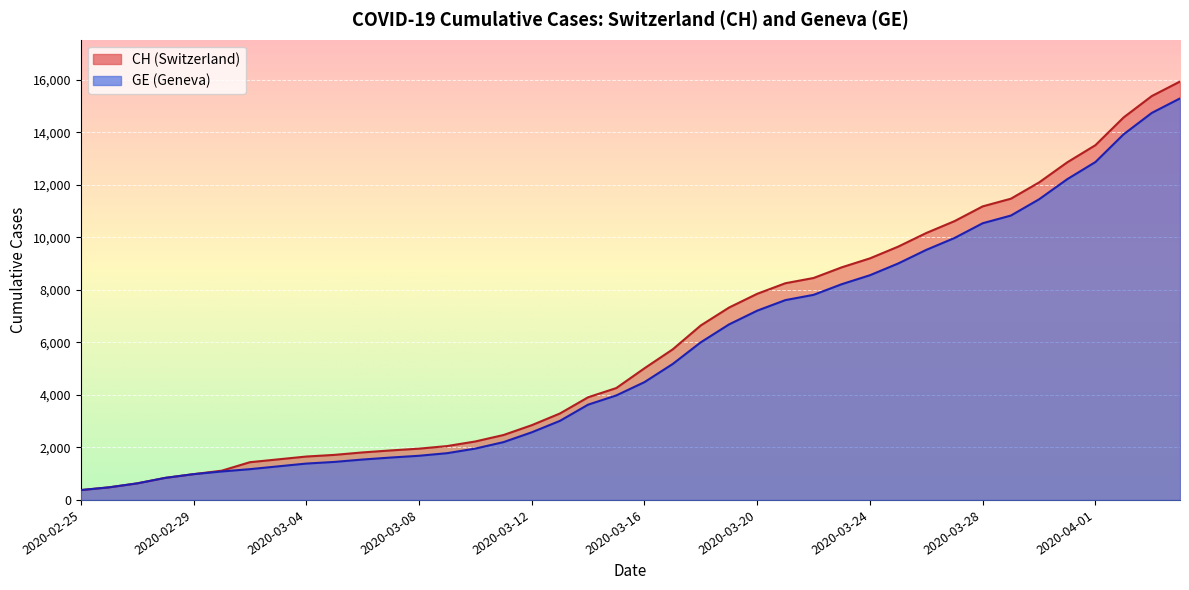

Which series has the widest spread of values?

CH